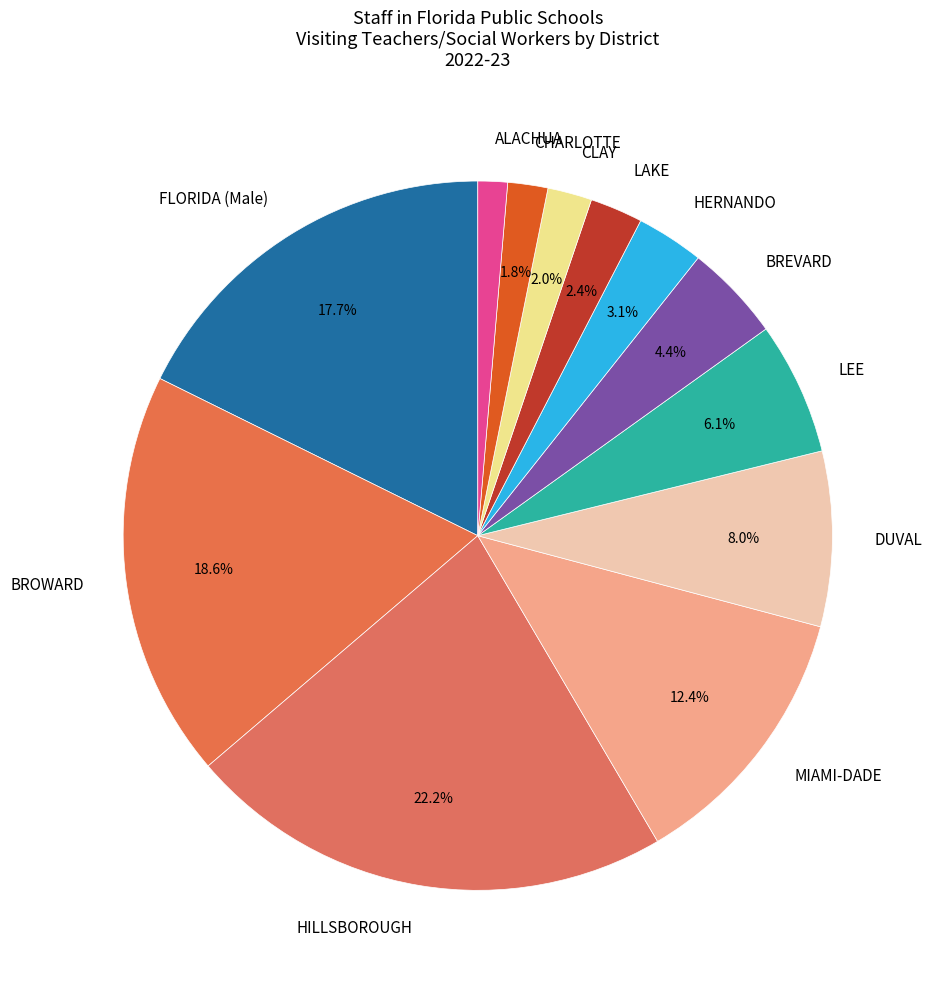

True or false: DUVAL accounts for 18% of the total.

False